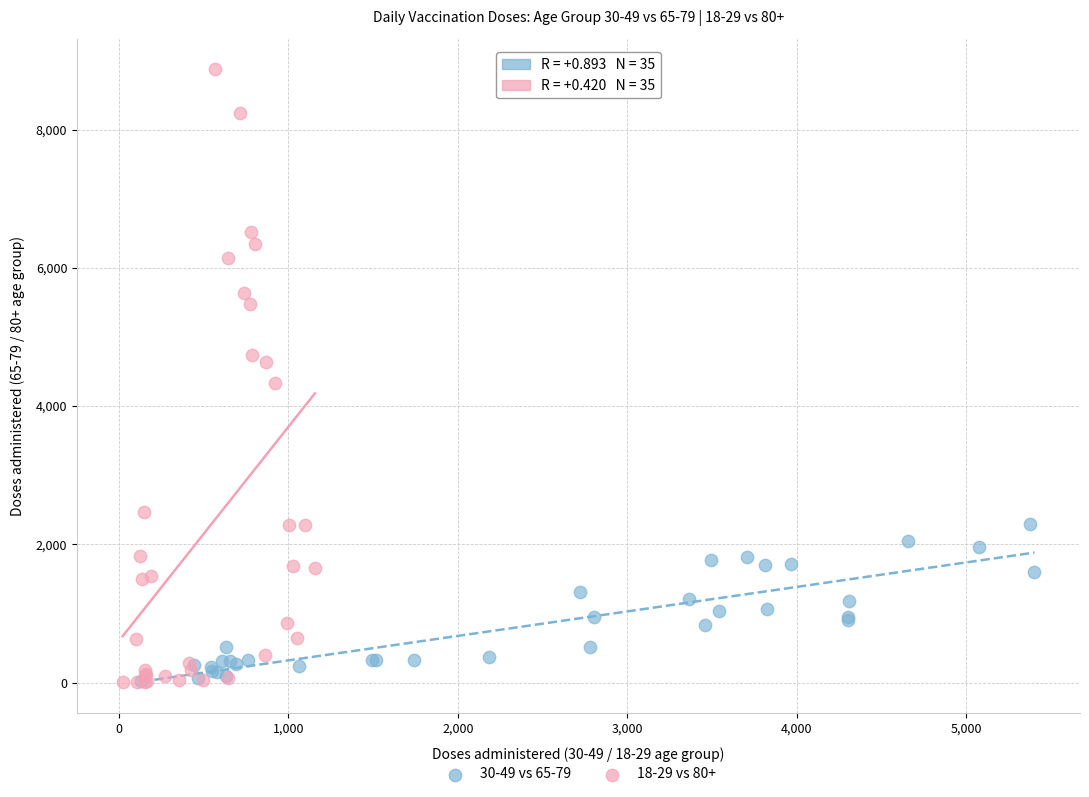

Which series has the widest spread of Y values?

18-29 vs 80+